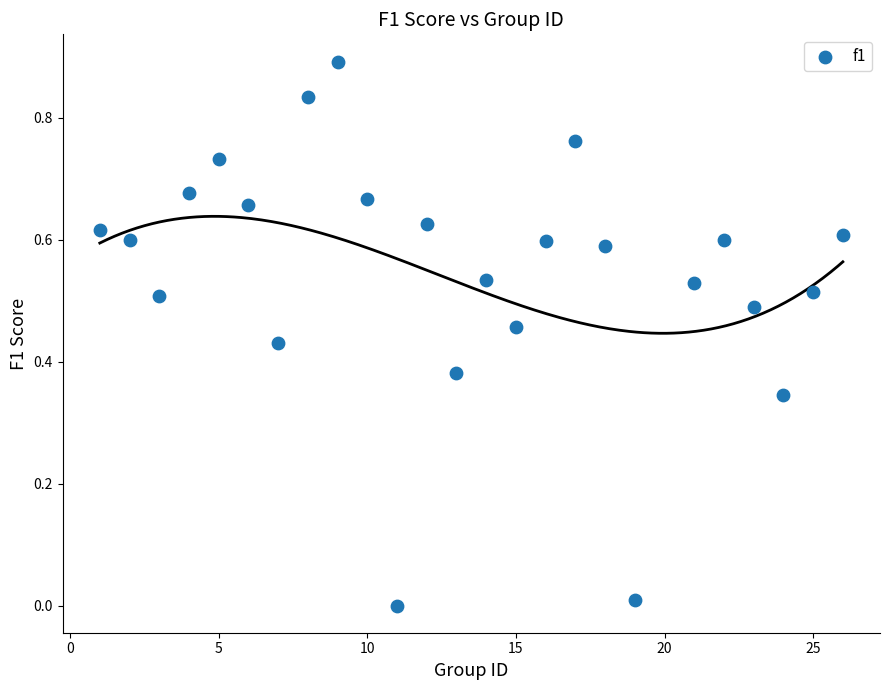

What is the range of Y values (max minus min)?

0.9